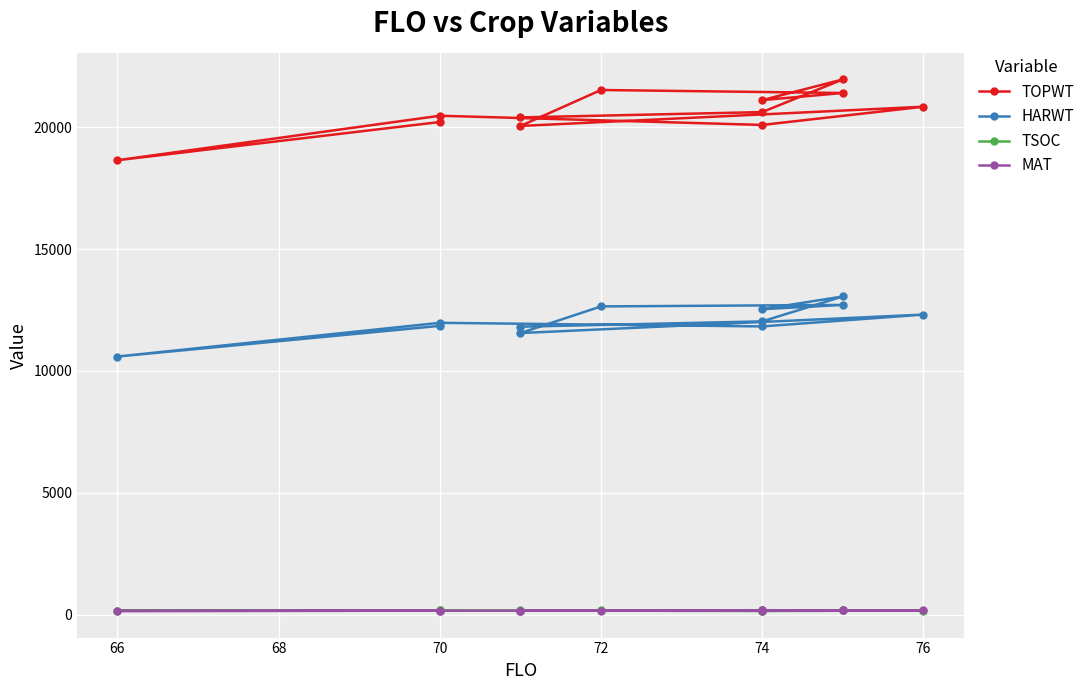

What is the maximum value shown in the chart?

21959